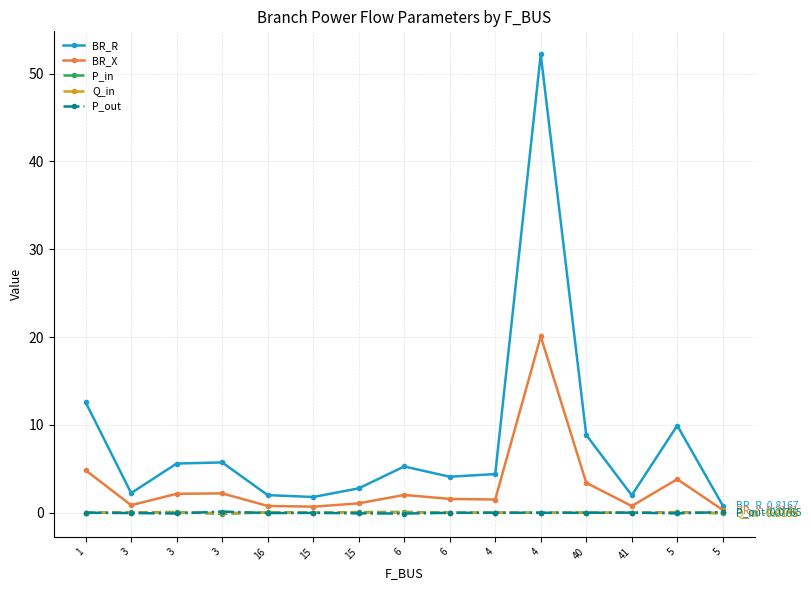

What are all the series names shown in the legend?

BR_R, BR_X, P_in, Q_in, P_out